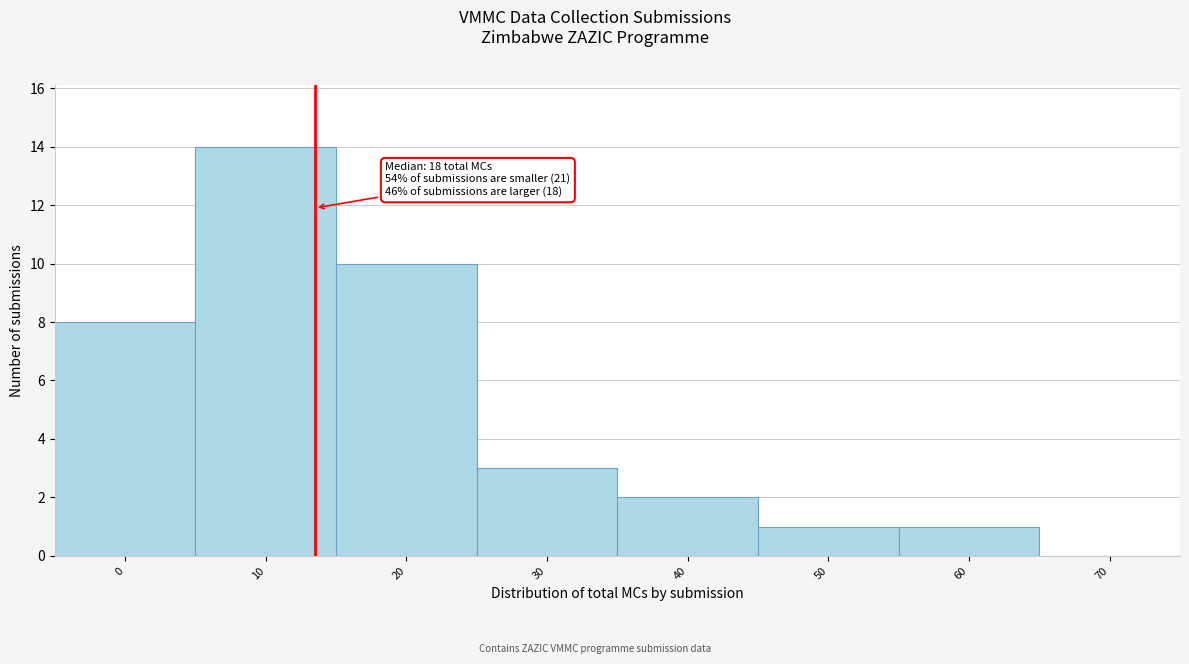

Reading right to left, transcribe all the data shown in this chart.

70=0	60=1	50=1	40=2	30=3	20=10	10=14	0=8